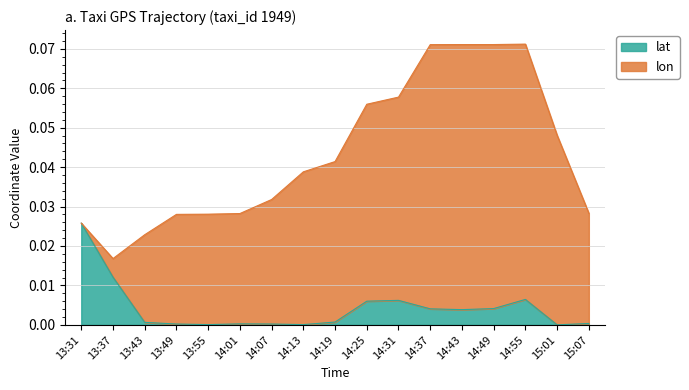

How many values are above zero?

16